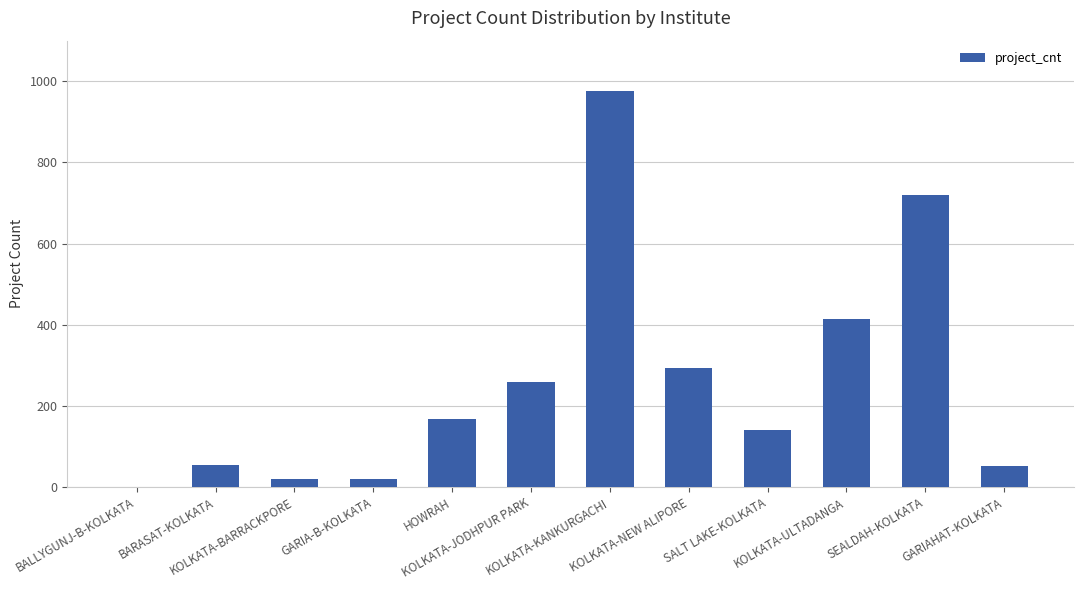

At which label does the data first exceed 168?

KOLKATA-JODHPUR PARK